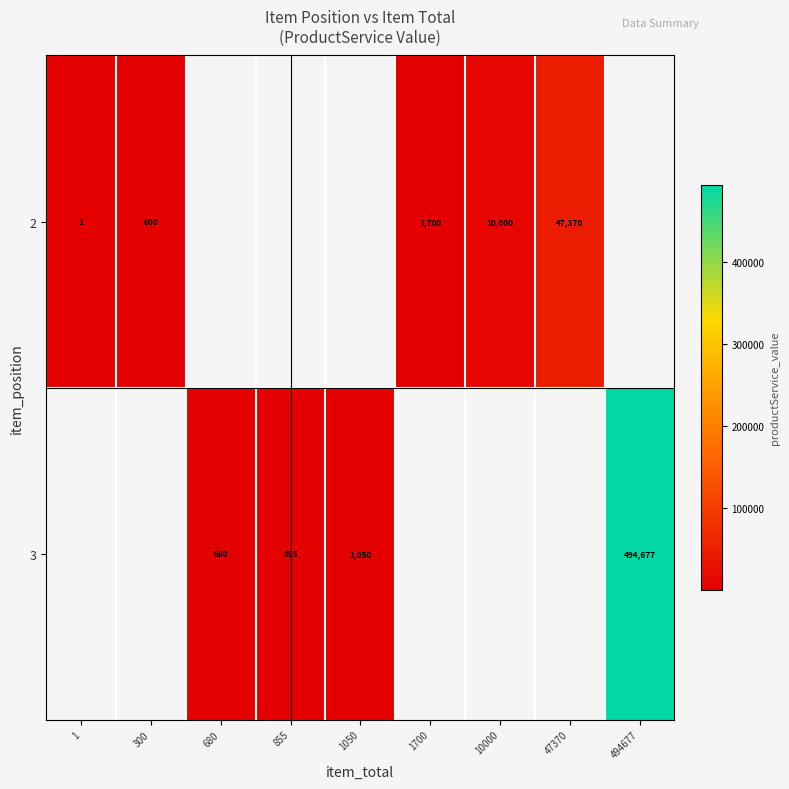

The row_1 series shows 957.5 at 680. True or false?

False